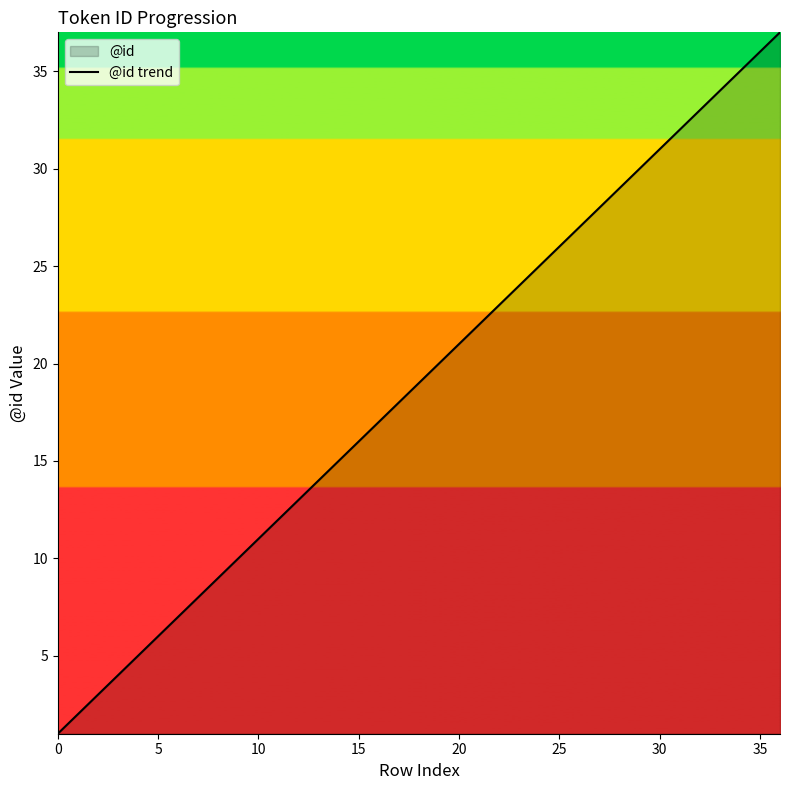

Is it true that the value at 20 is 21?

True